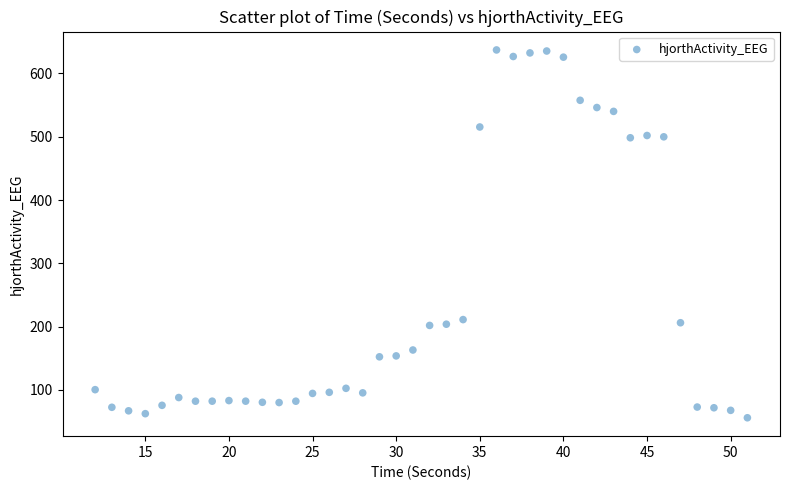

What is the range of Y values (max minus min)?

580.9